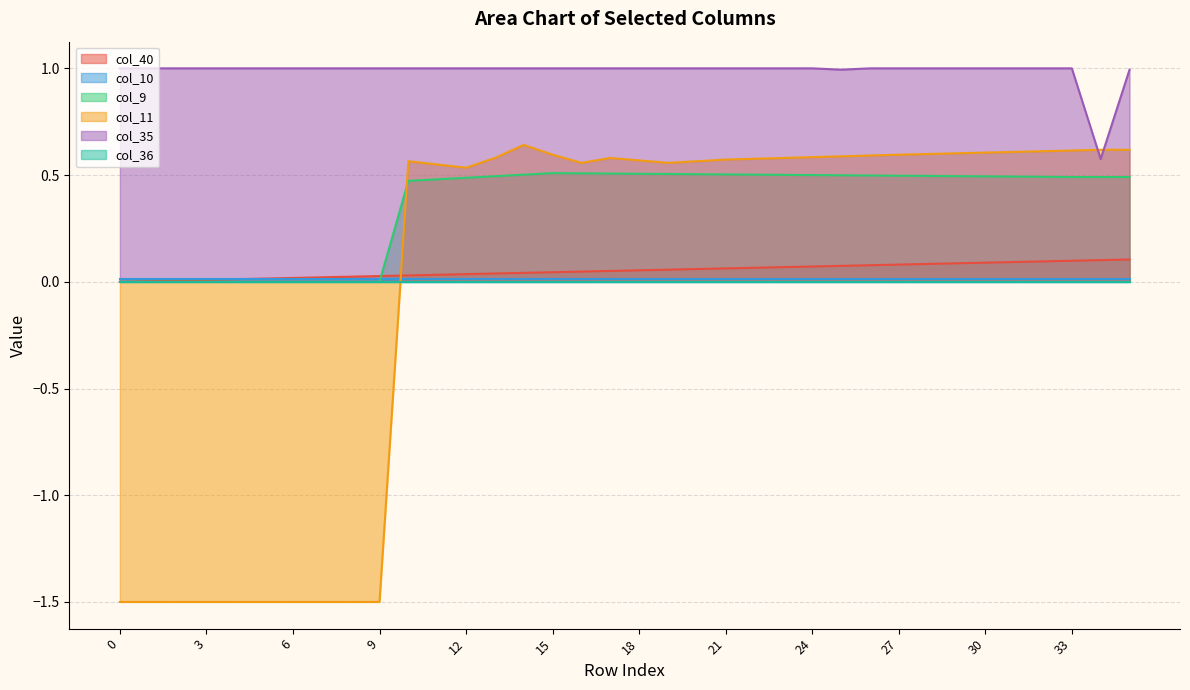

True or false: col_35 and col_40 cross at least once.

False